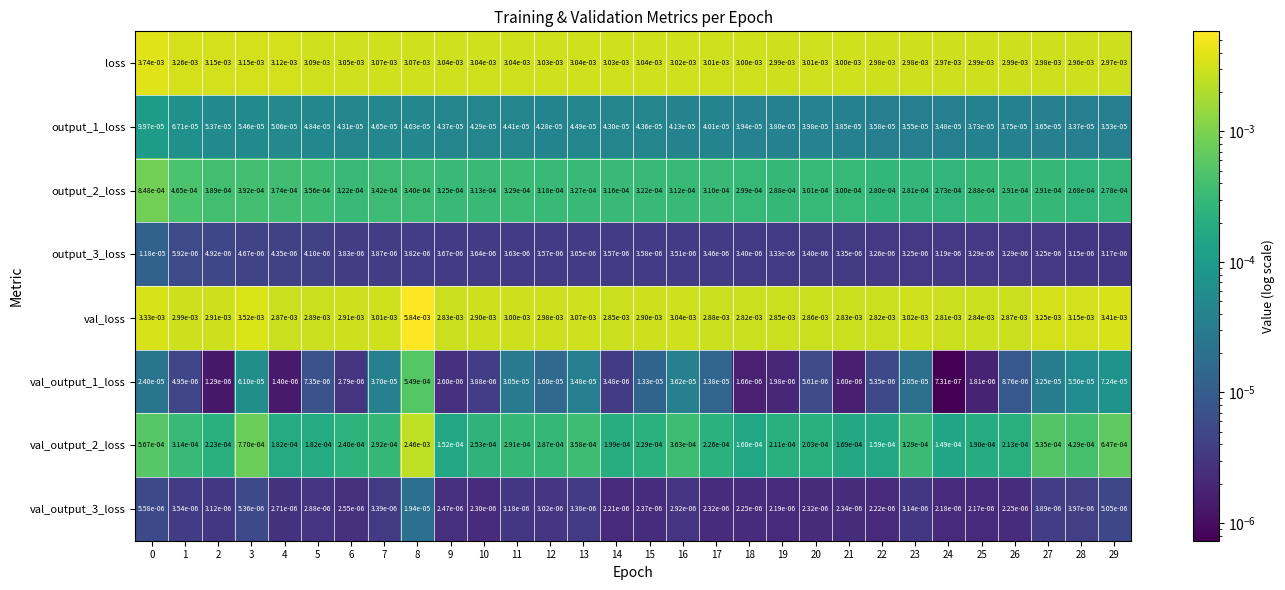

Which series has the largest total across all categories?

val_loss